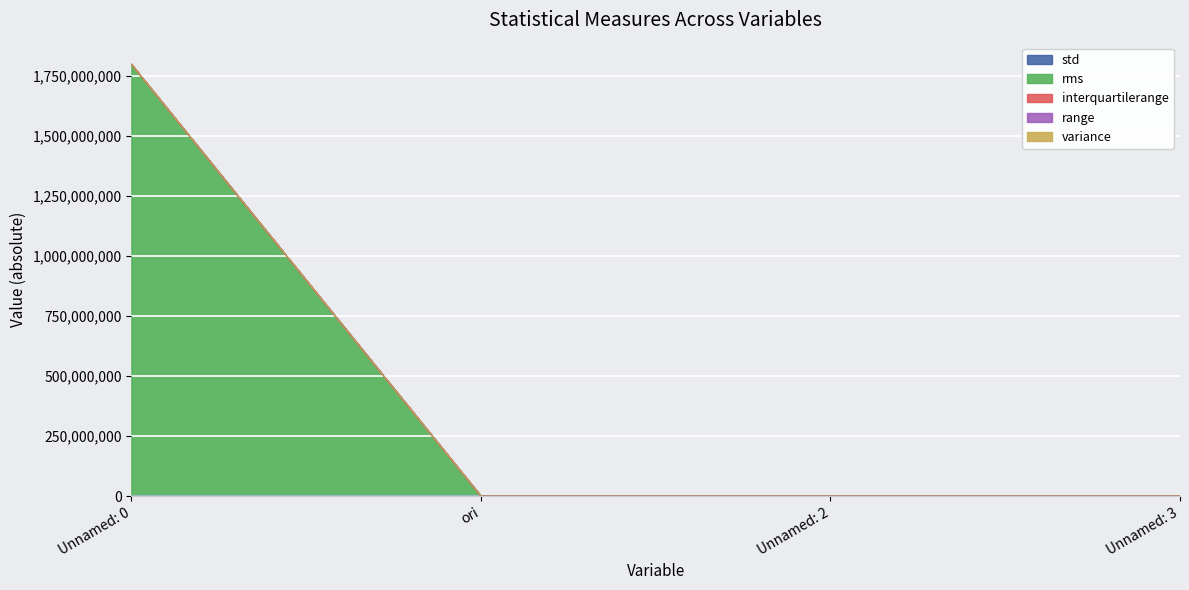

Which category has the highest value across all series?

Unnamed: 0